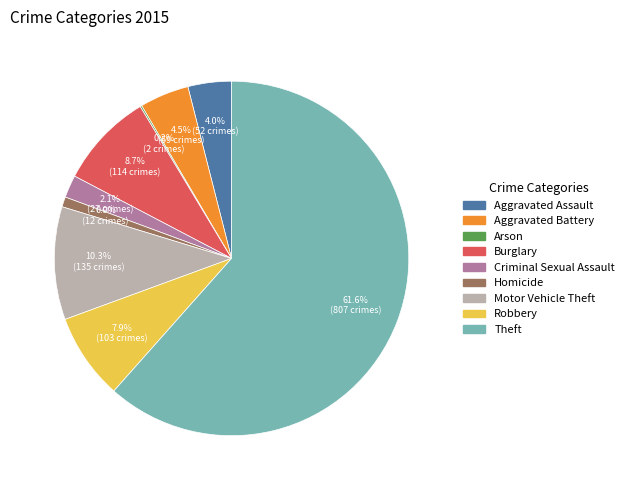

What portion of the pie excludes Motor Vehicle Theft?

89.7%